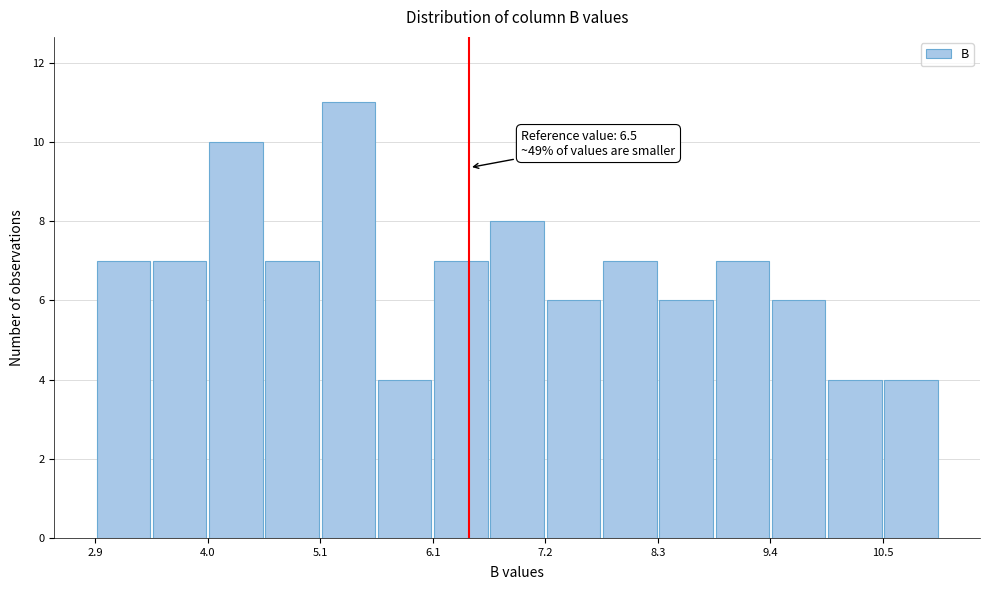

Read against the x-axis, roughly where is the centre of the tallest bar?

5.4